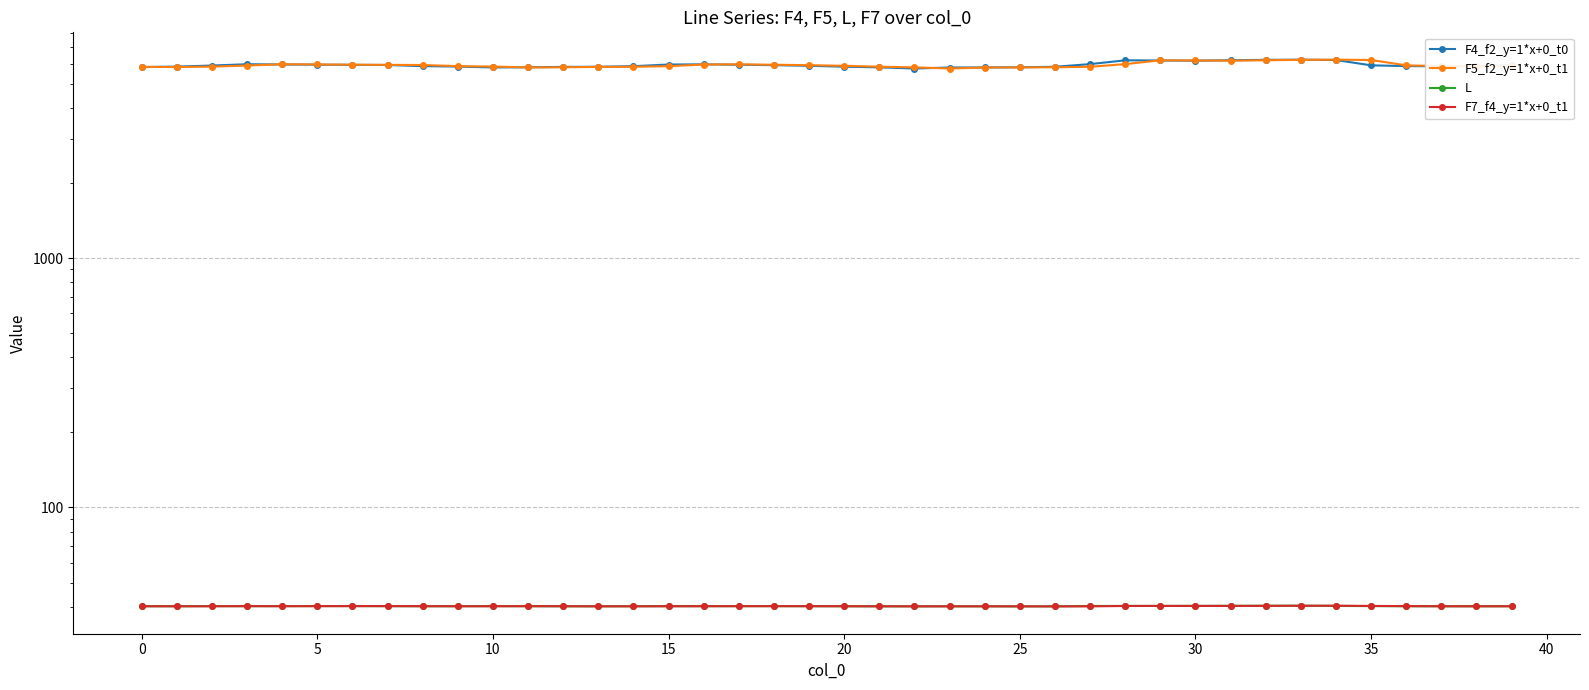

True or false: F5_f2_y=1*x+0_t1 has more than 2 points higher than both neighbors.

True